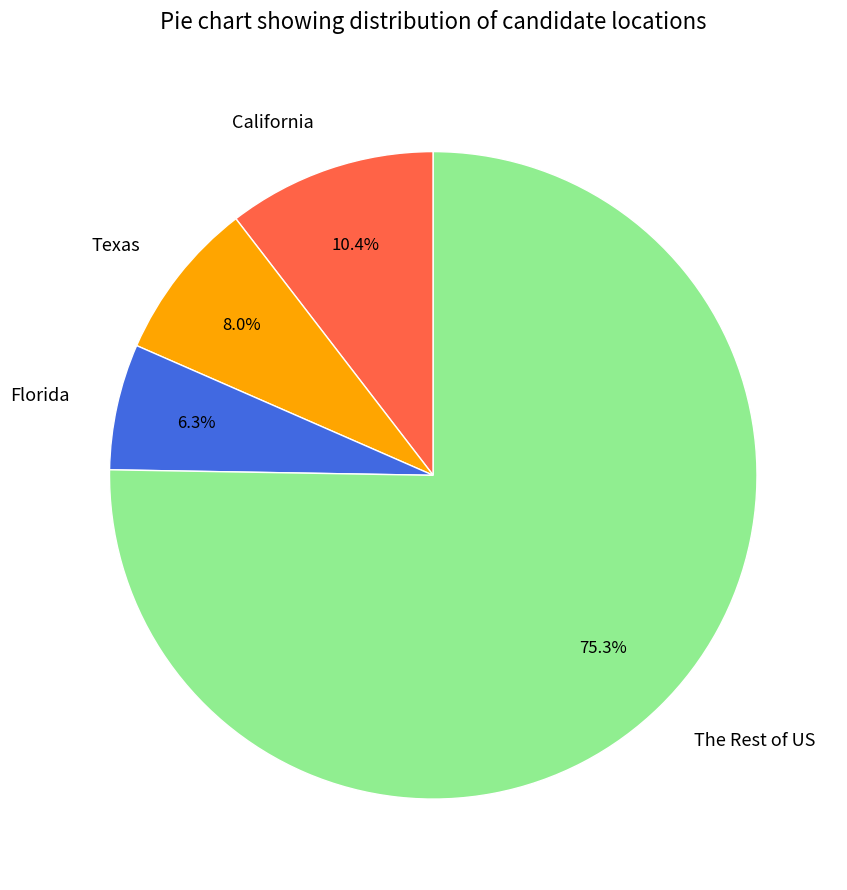

What is the total percentage of California and The Rest of US?

85.7%